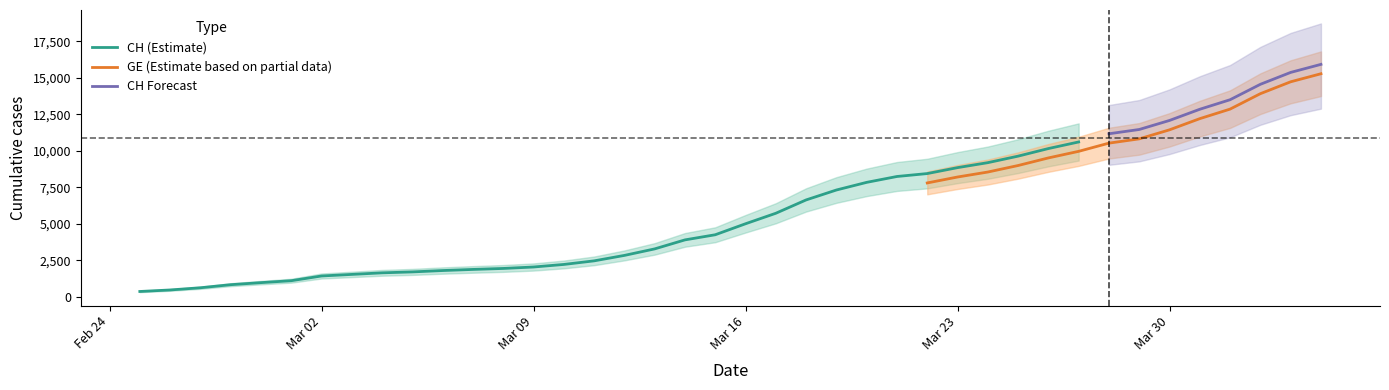

What is the approximate value of GE at 33, to the nearest 100?

10800